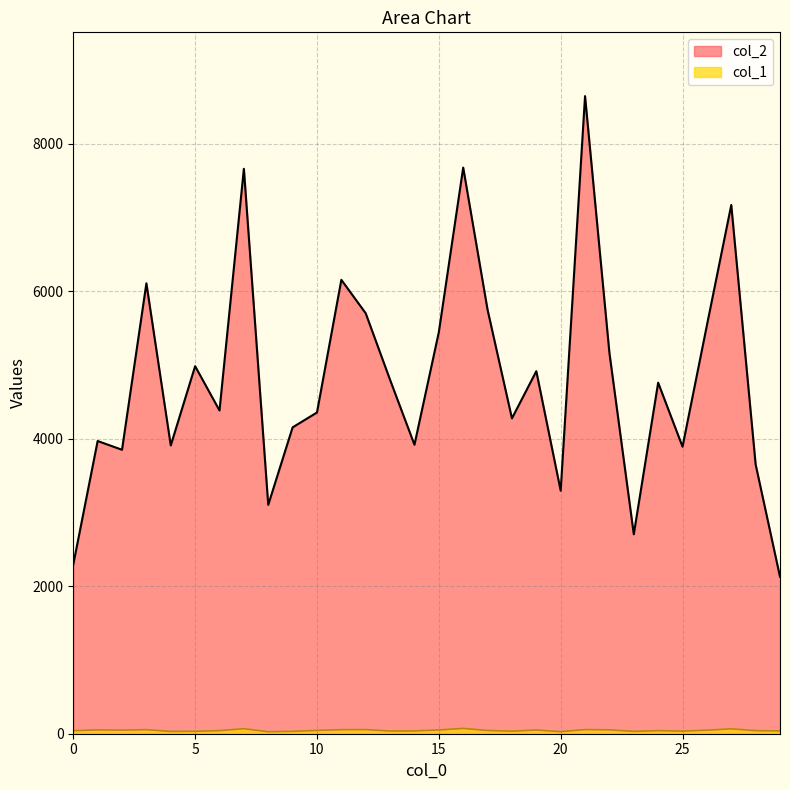

What is the greatest value displayed?

8648